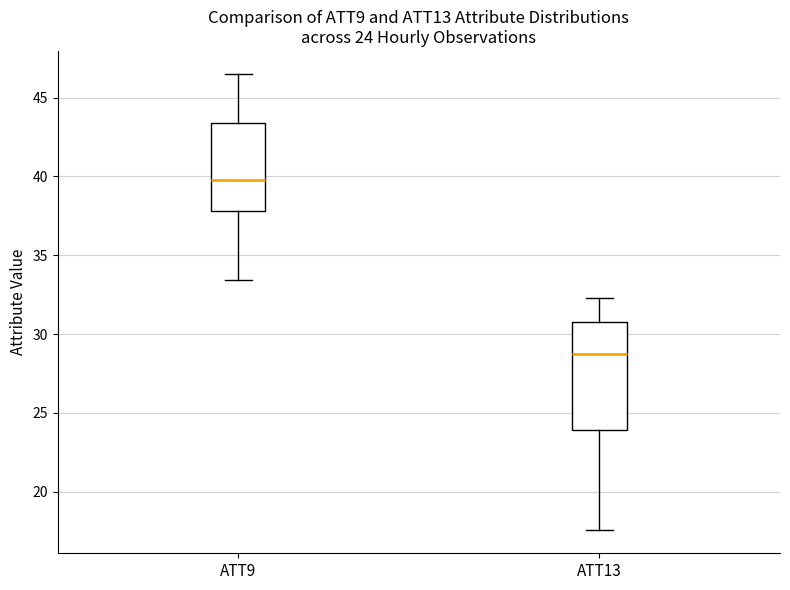

Which box's median line is the lowest?

ATT13